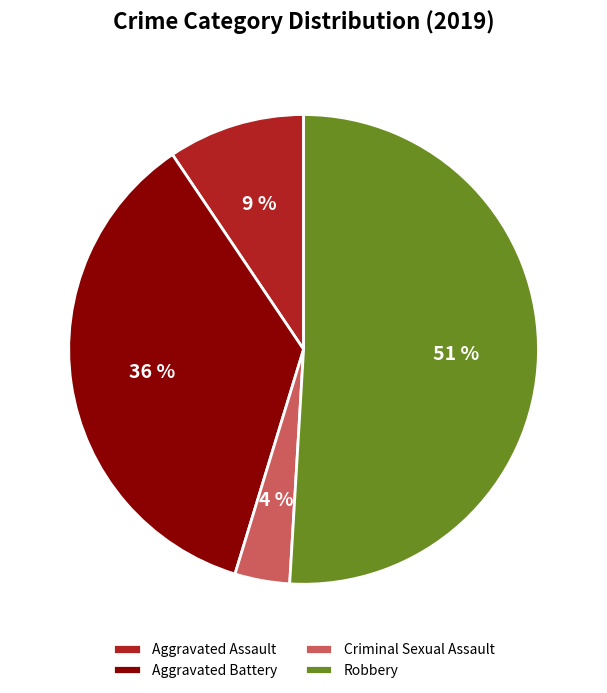

To the nearest percent, what is the difference between the largest and smallest slice percentages?

47%